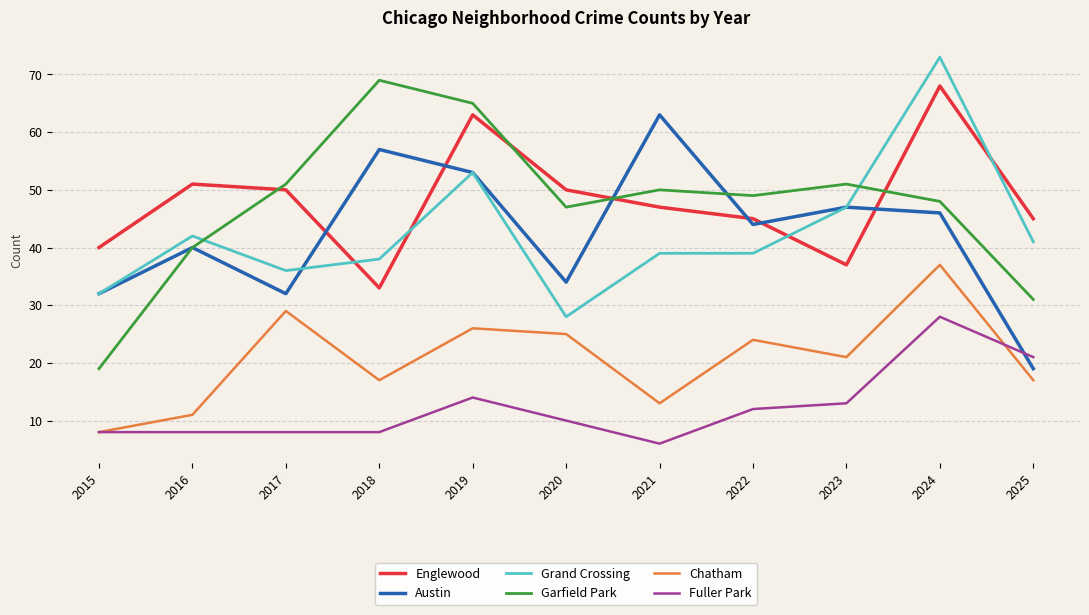

Which series has the largest total across all categories?

Englewood